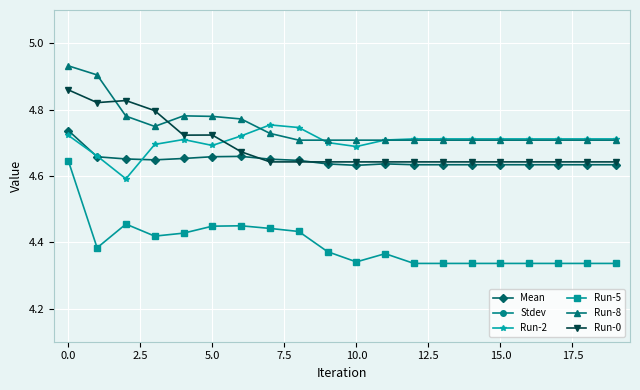

True or false: Run-2 has more than 1 interior local peaks.

True